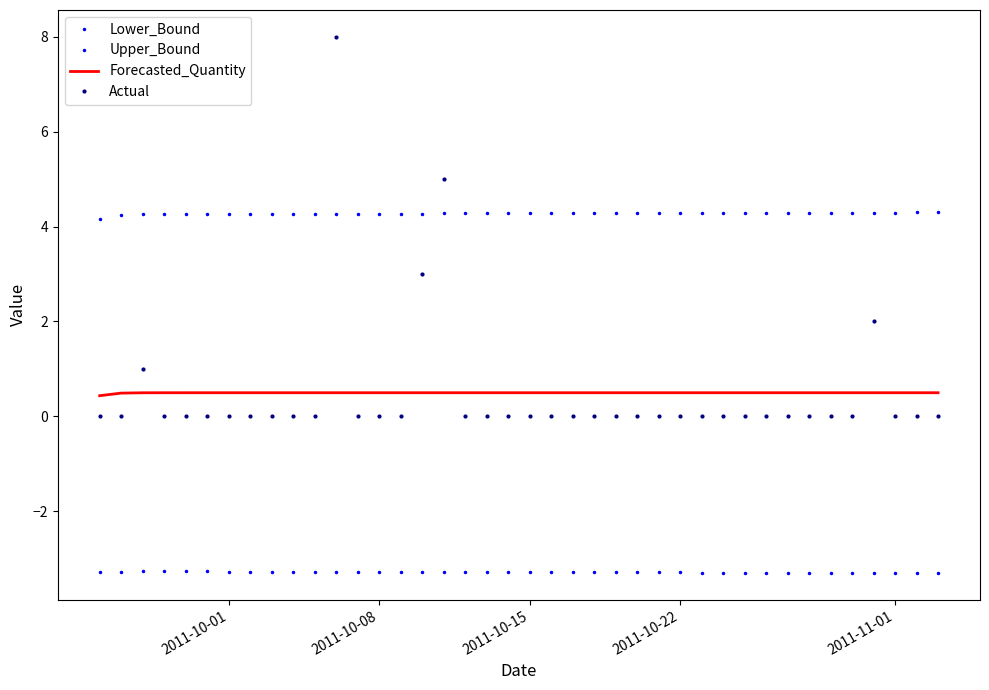

List the series in order of their peak value, highest first.

Actual, Upper_Bound, Forecasted_Quantity, Lower_Bound